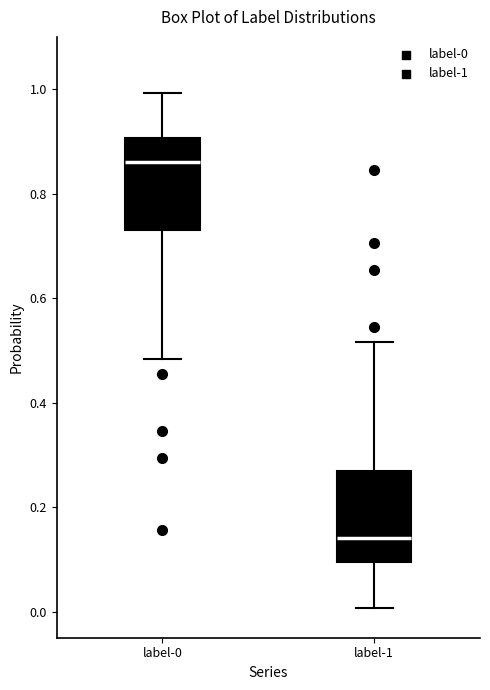

Which box's median line is the highest?

label-0